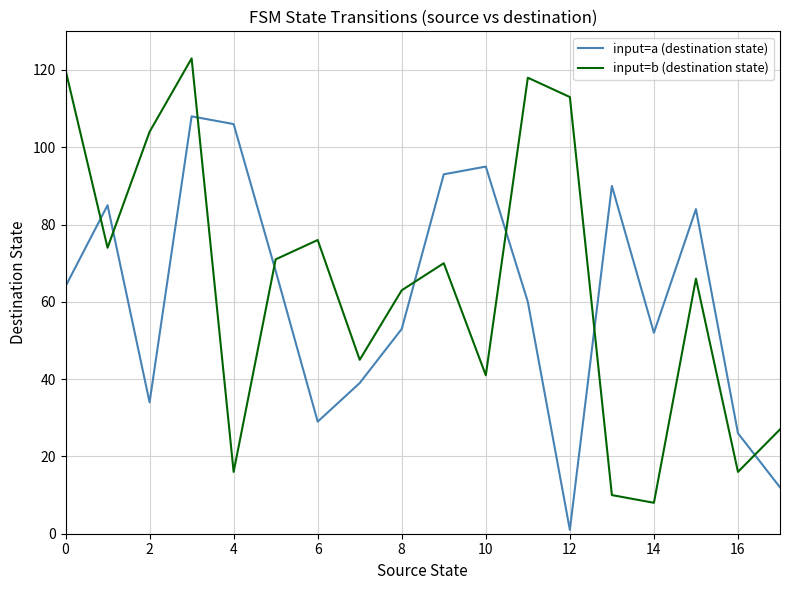

What are all the series names shown in the legend?

input=a (destination state), input=b (destination state)